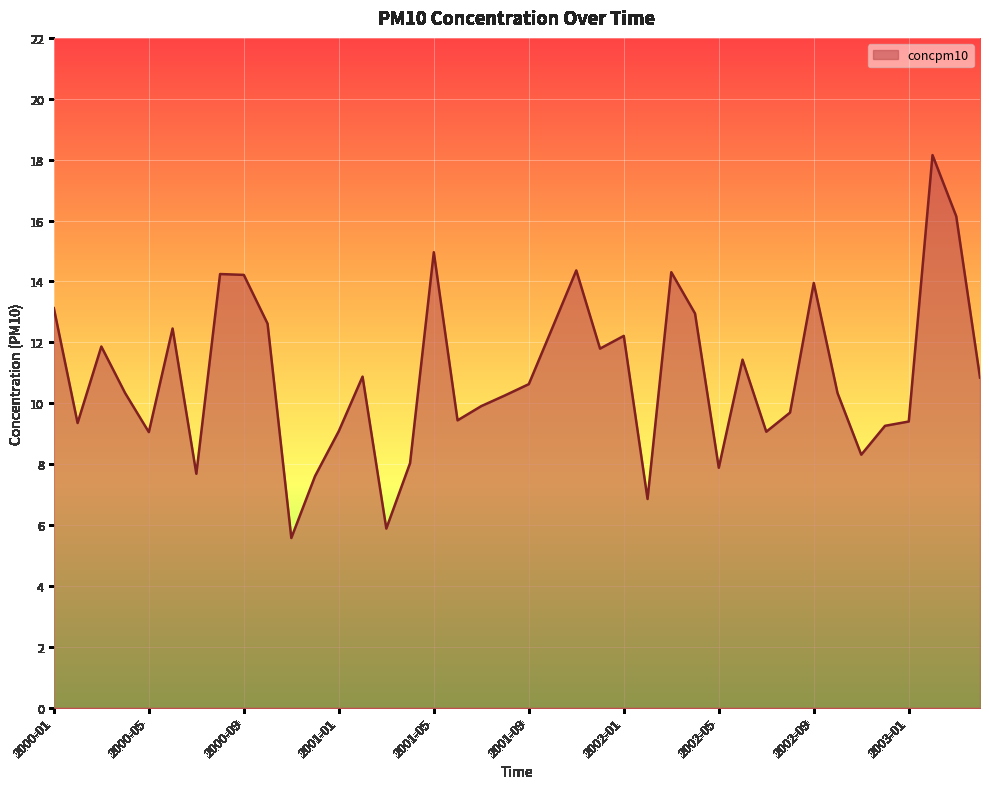

What is the difference between the maximum and minimum values?

12.6